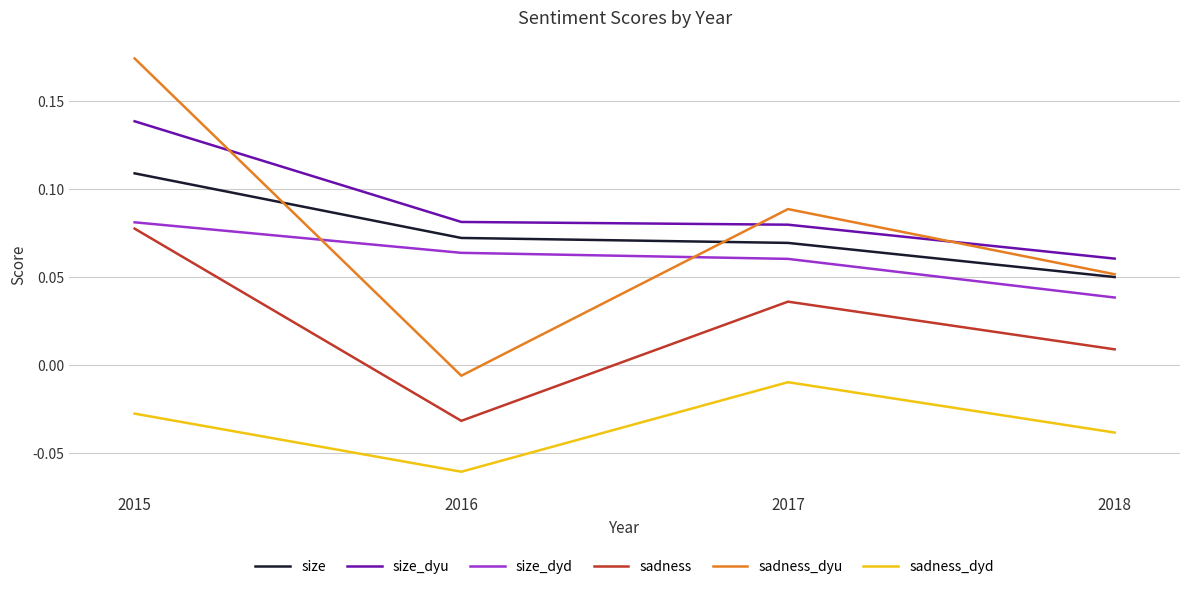

Is it true that sadness_dyd equals -0.0 at 2016?

False